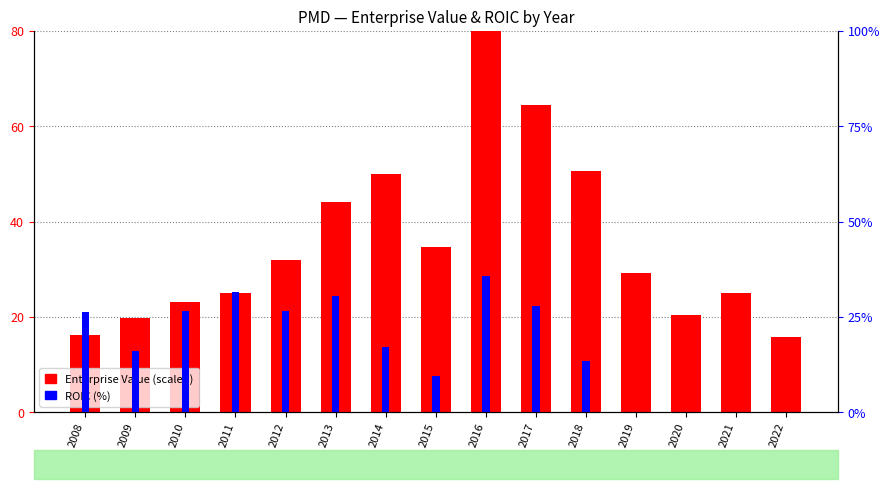

How many values in the ROIC (%) series are below 17?

7